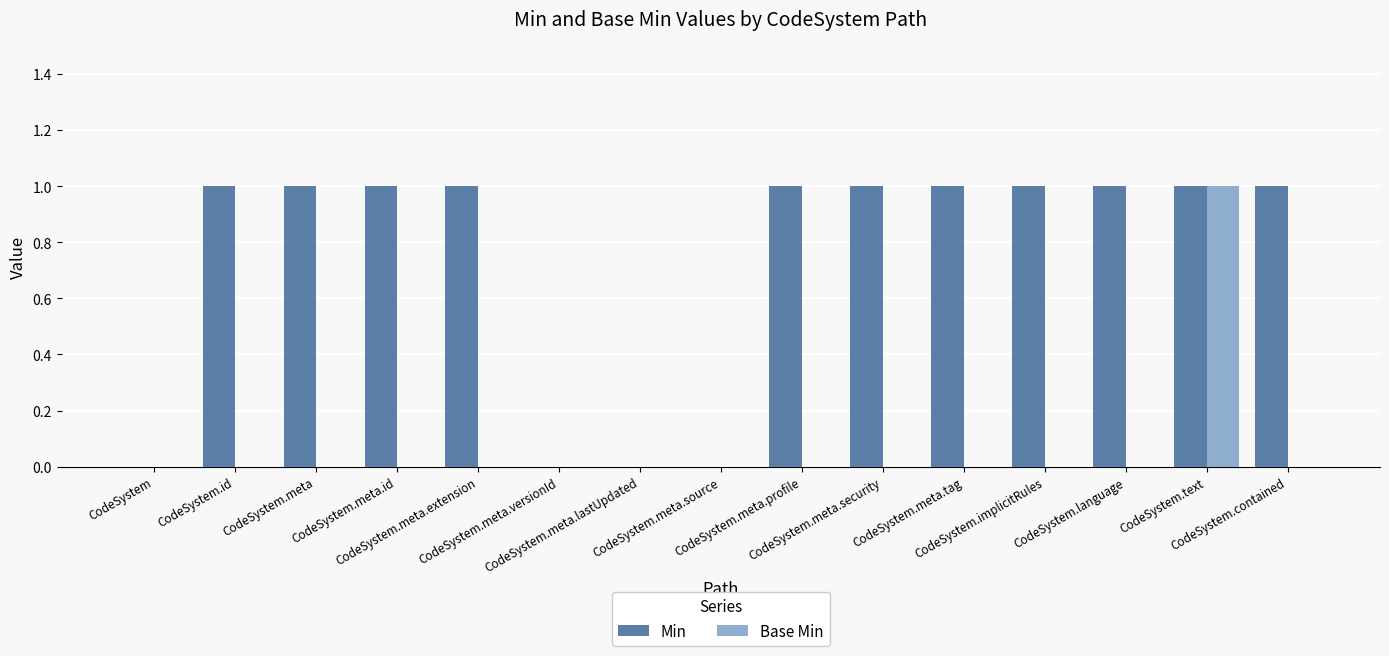

Which series has the largest total across all categories?

Min